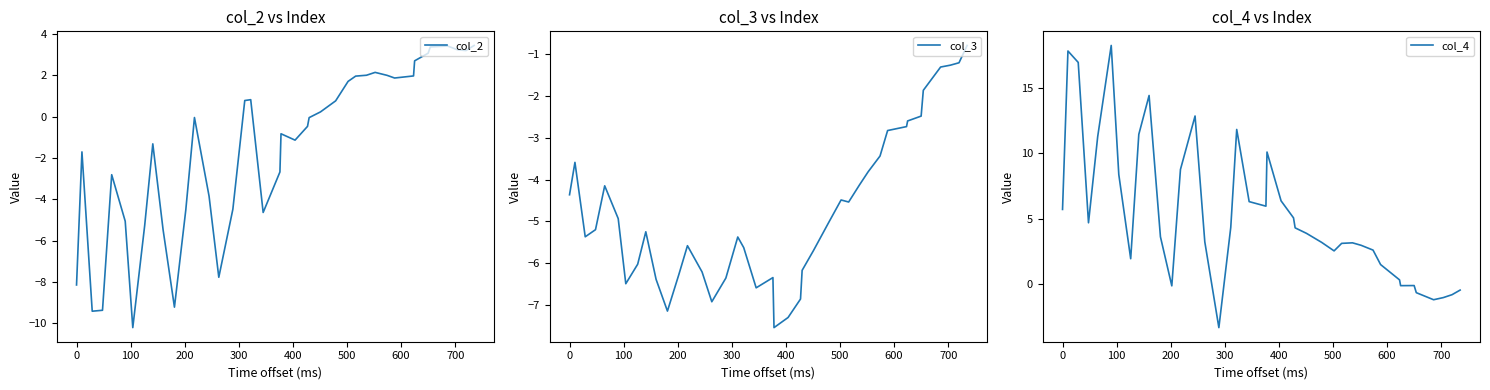

True or false: col_3 and col_4 cross at least once.

False